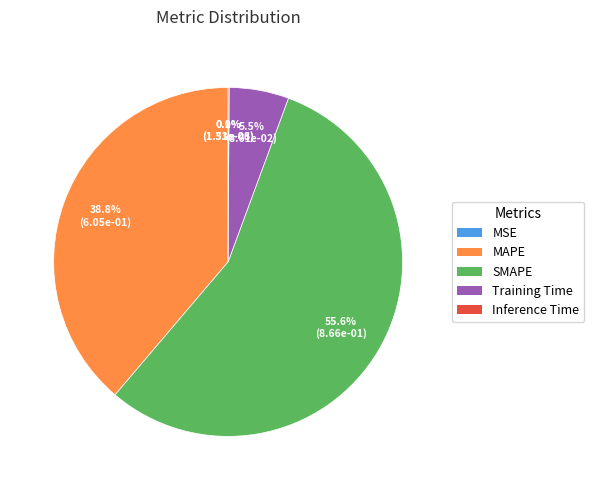

Does any single category account for the majority?

Yes